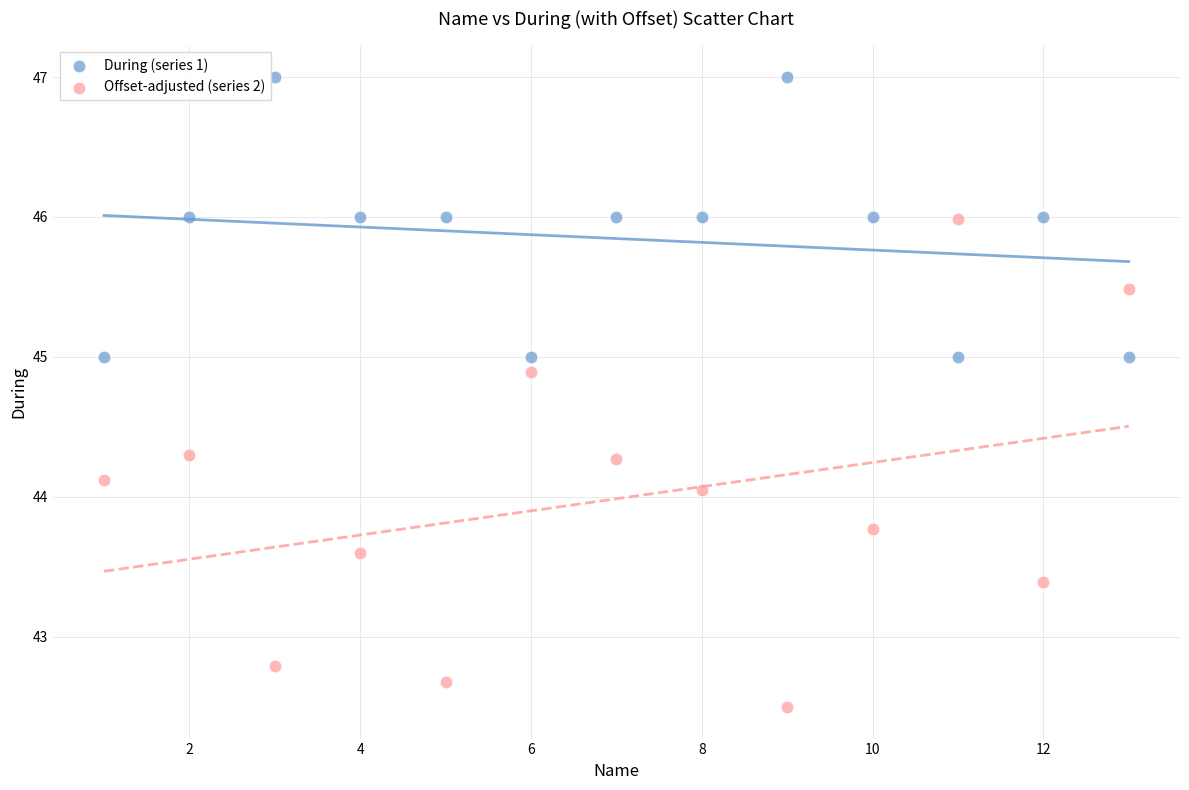

What are all the series names shown in the legend?

During (series 1), Offset-adjusted (series 2)